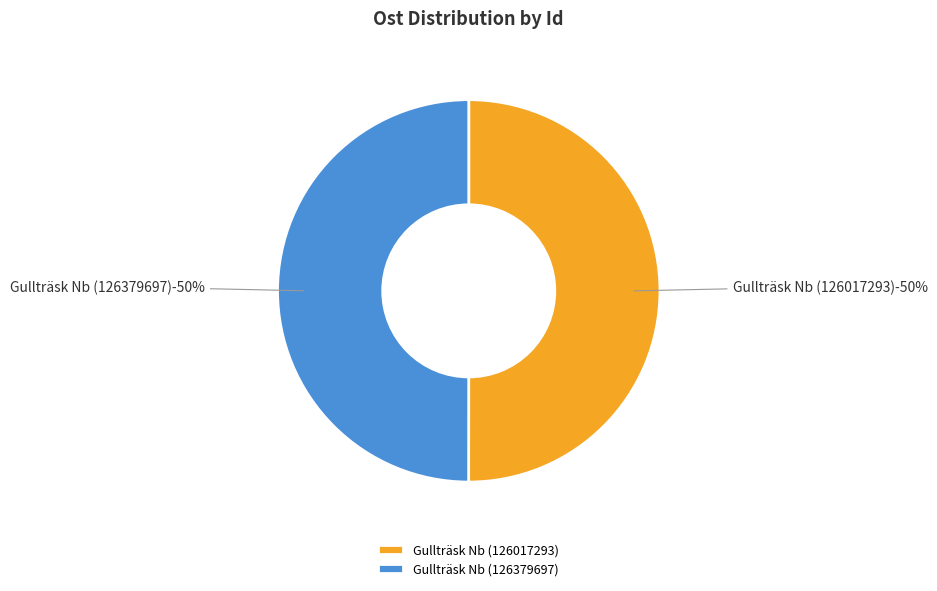

True or false: Gullträsk Nb (126017293) accounts for 50% of the total.

True